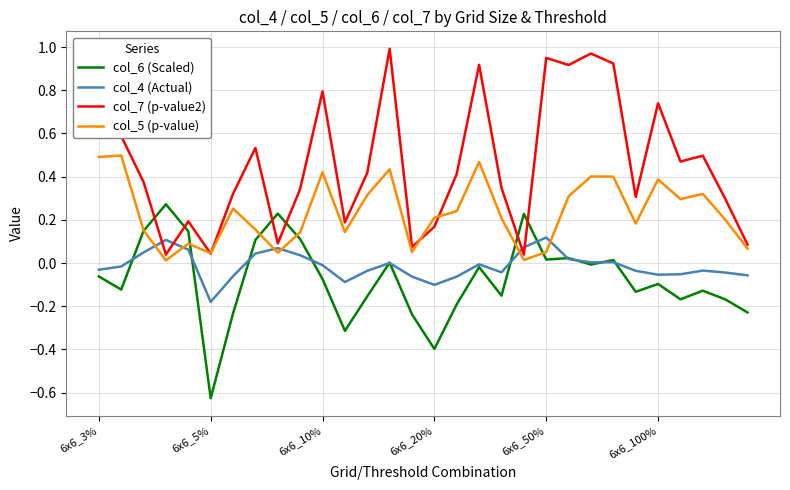

List the series in order of their peak value, lowest first.

col_4 (Actual), col_6 (Scaled), col_5 (p-value), col_7 (p-value2)